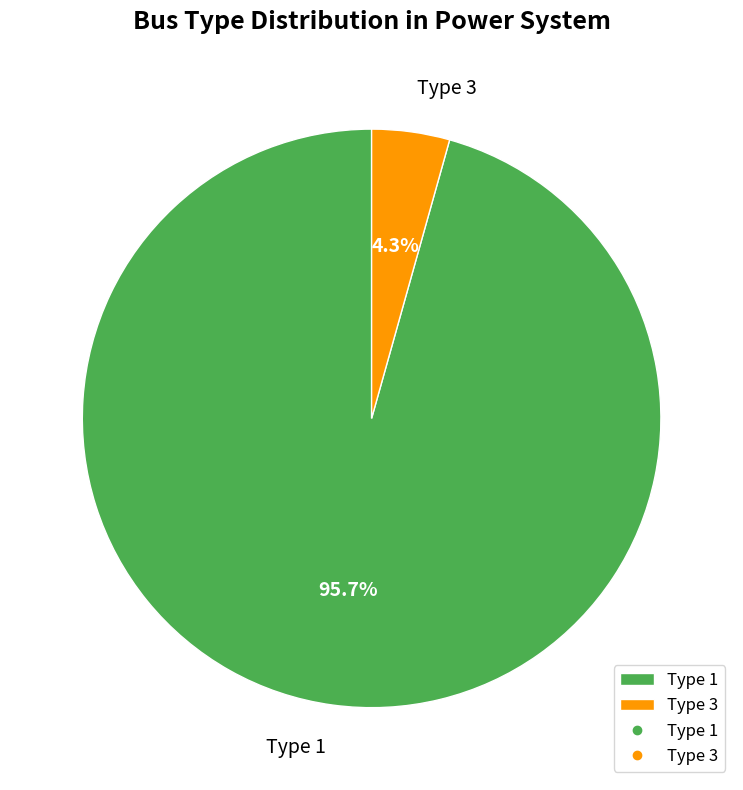

How many segments does this pie chart have?

2